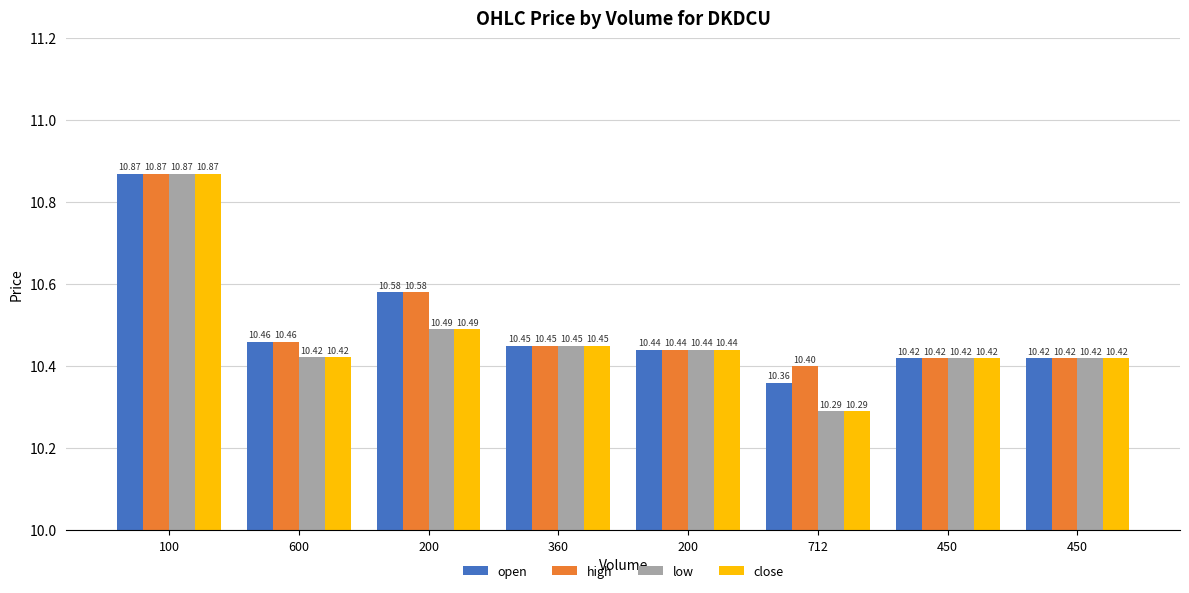

Rank the categories by close value from lowest to highest.

712, 450, 450, 600, 200, 360, 200, 100